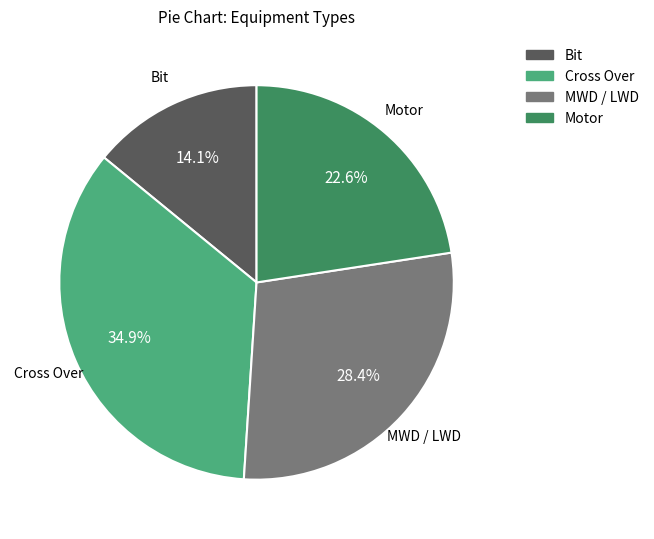

Approximately how many times larger is the value at Cross Over compared to MWD / LWD?

1.2